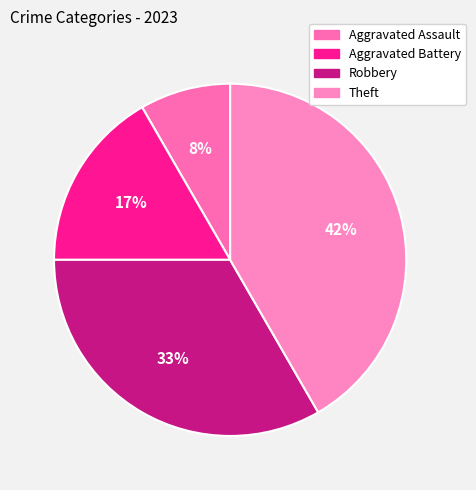

Which category has the biggest portion of the pie?

Theft